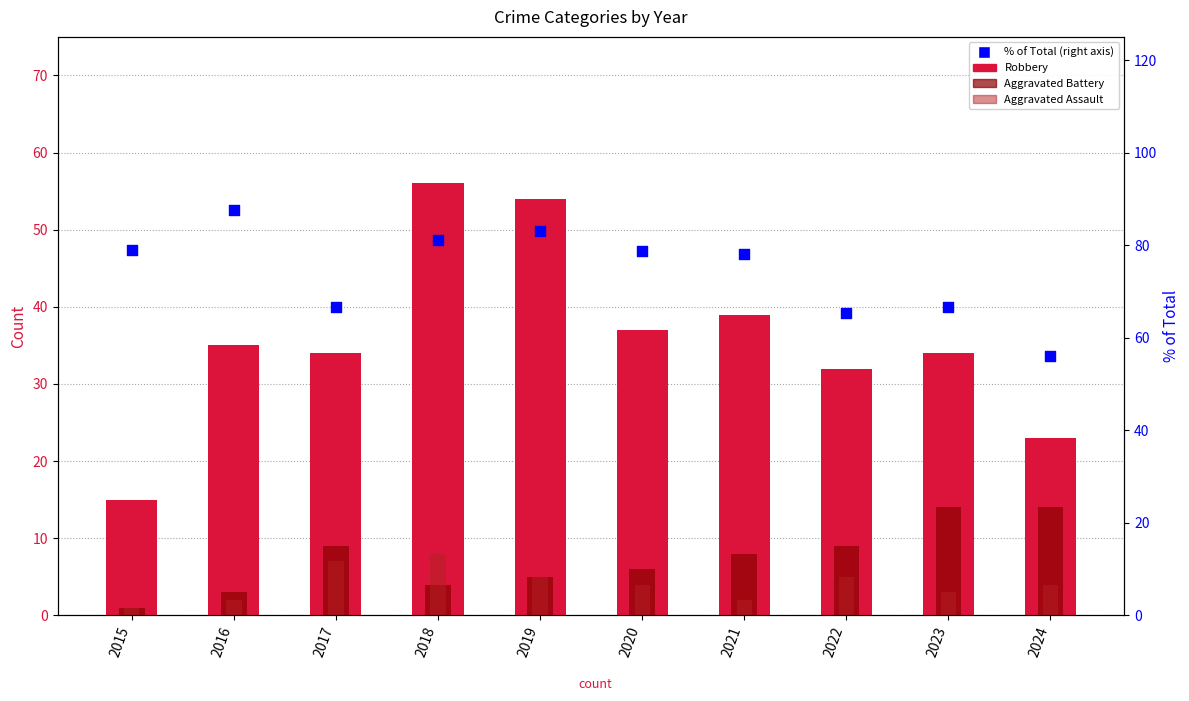

At how many categories does at least one series exceed 68?

6